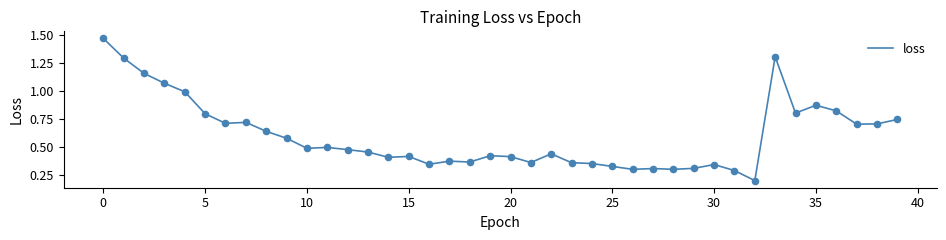

What is the difference between the maximum and minimum values?

1.3